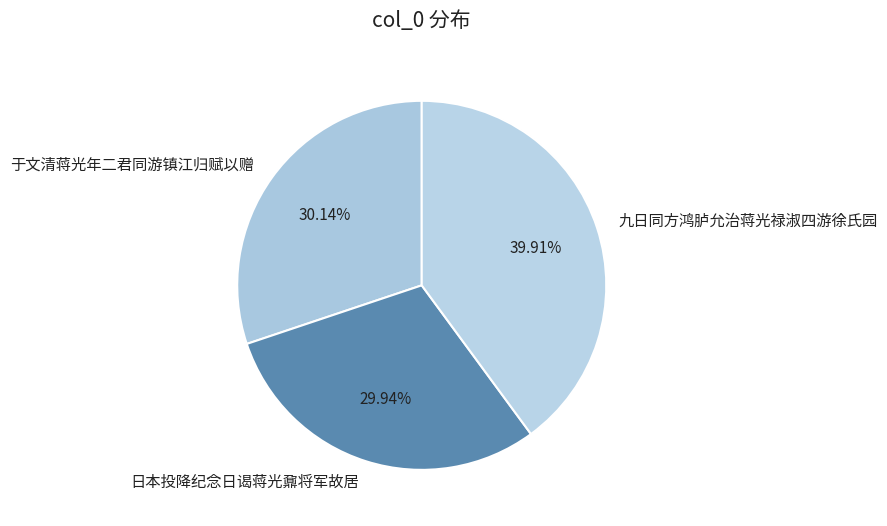

To the nearest percent, what percentage of the pie is 于文清蒋光年二君同游镇江归赋以赠?

30%